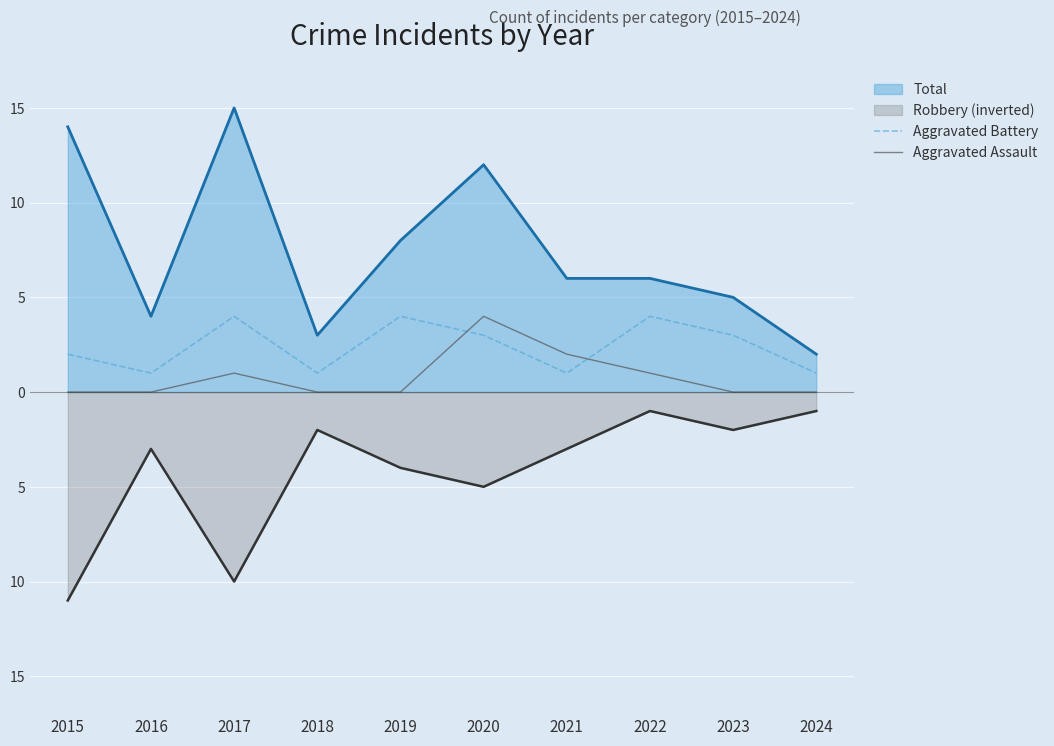

Reading left to right, extract all data points from this chart.

Aggravated Battery: 2015=2	2016=1	2017=4	2018=1	2019=4	2020=3	2021=1	2022=4	2023=3	2024=1
Aggravated Assault: 2015=0	2016=0	2017=1	2018=0	2019=0	2020=4	2021=2	2022=1	2023=0	2024=0